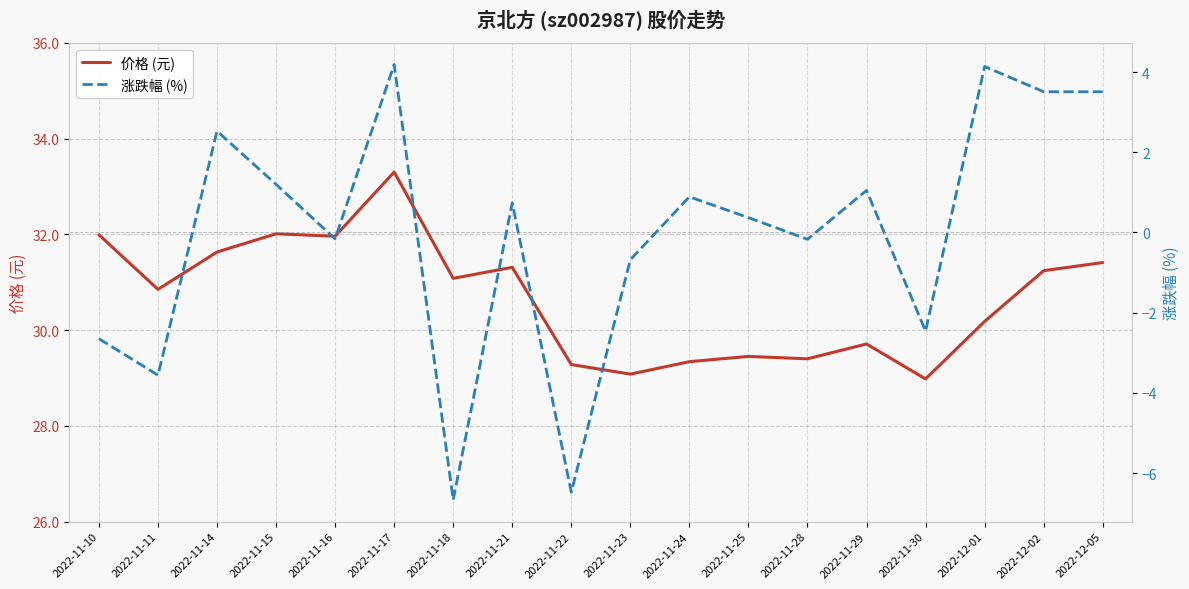

The 价格 (元) series shows 11.8 at 2022-11-21. True or false?

False